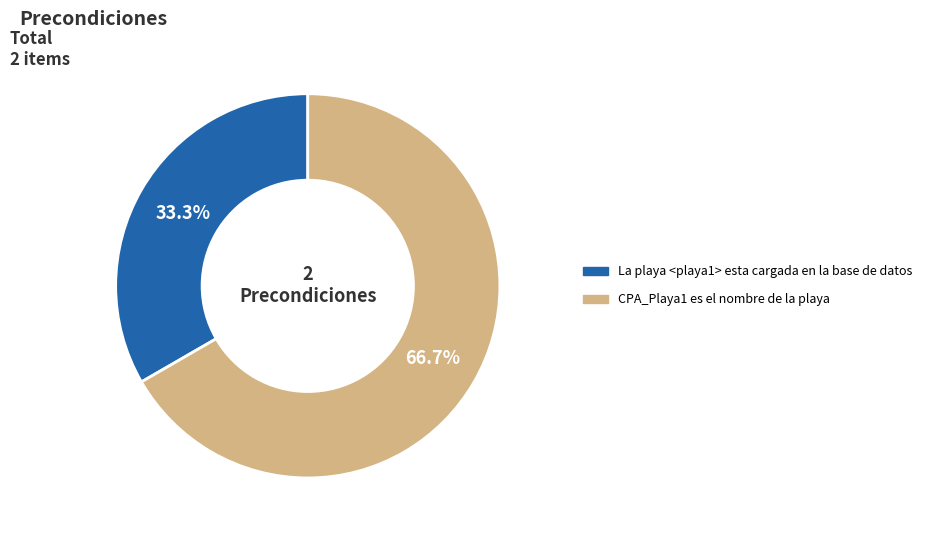

What percentage is NOT represented by CPA_Playa1 es el nombre de la playa?

33.3%